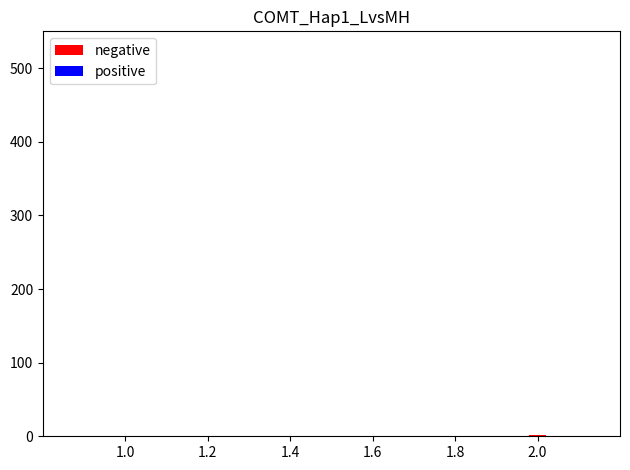

What is the sum of all values?

3